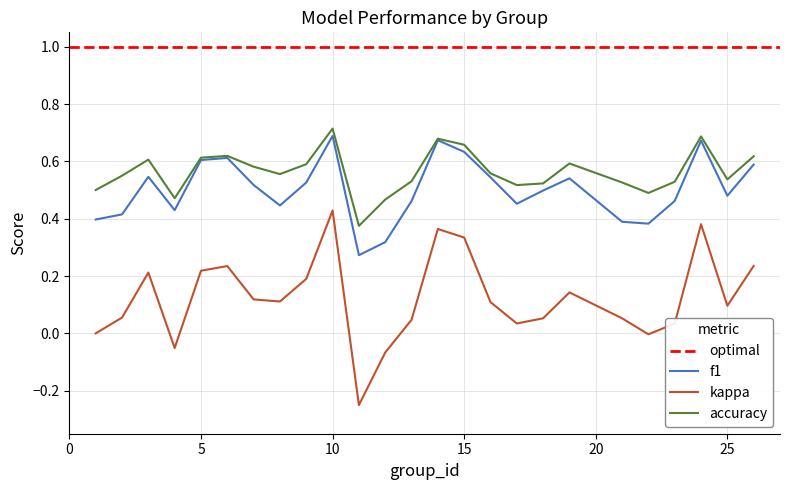

Reading left to right, extract all data points from this chart.

f1: 1=0.4	2=0.4	3=0.5	4=0.4	5=0.6	6=0.6	7=0.5	8=0.4	9=0.5	10=0.7	11=0.3	12=0.3	13=0.5	14=0.7	15=0.6	16=0.5	17=0.5	18=0.5	19=0.5	21=0.4	22=0.4	23=0.5	24=0.7	25=0.5	26=0.6
kappa: 1=0.0	2=0.1	3=0.2	4=-0.1	5=0.2	6=0.2	7=0.1	8=0.1	9=0.2	10=0.4	11=-0.2	12=-0.1	13=0.0	14=0.4	15=0.3	16=0.1	17=0.0	18=0.1	19=0.1	21=0.1	22=-0.0	23=0.0	24=0.4	25=0.1	26=0.2
accuracy: 1=0.5	2=0.6	3=0.6	4=0.5	5=0.6	6=0.6	7=0.6	8=0.6	9=0.6	10=0.7	11=0.4	12=0.5	13=0.5	14=0.7	15=0.7	16=0.6	17=0.5	18=0.5	19=0.6	21=0.5	22=0.5	23=0.5	24=0.7	25=0.5	26=0.6